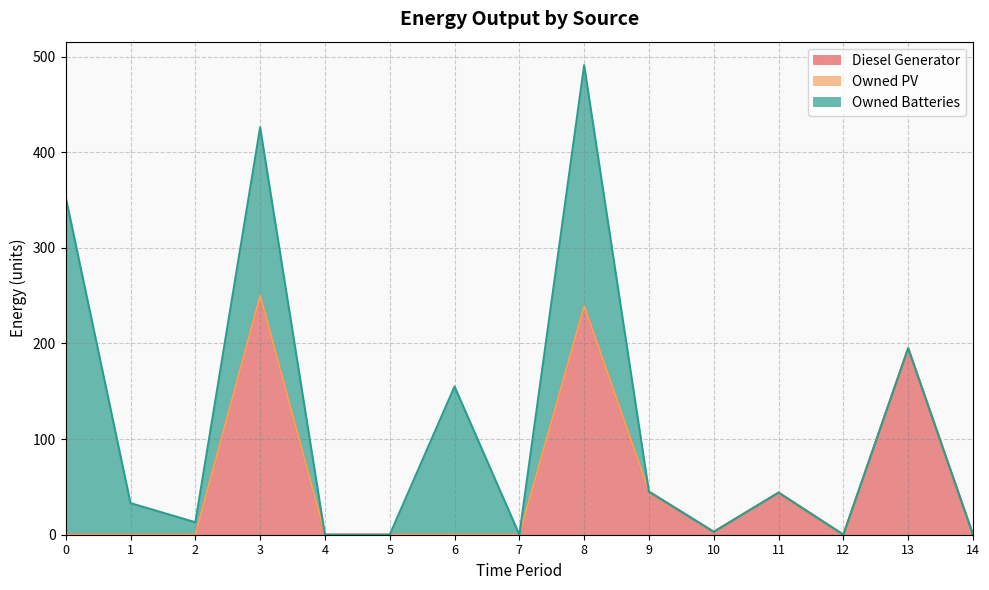

List the labels in order of Owned Batteries value, smallest first.

4, 5, 7, 9, 10, 11, 12, 13, 14, 2, 1, 6, 3, 8, 0